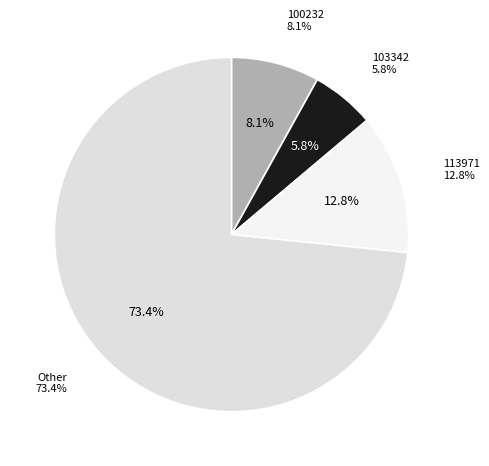

Combined, do 237983 and 146218 account for over 50%?

No